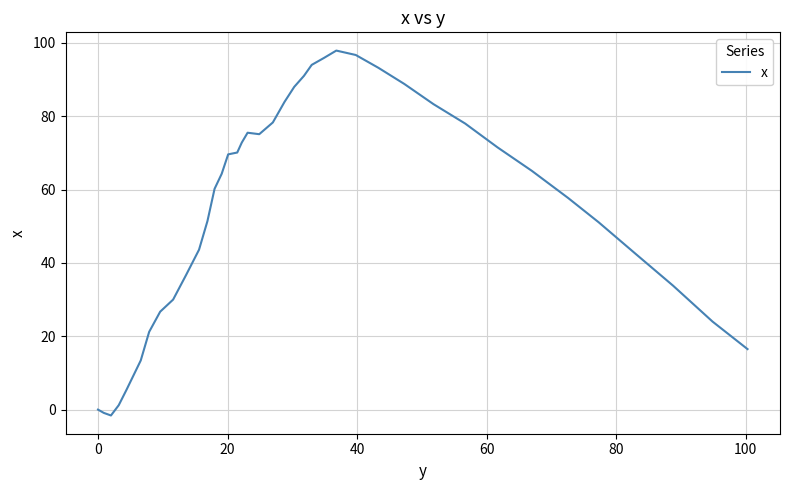

What is the greatest value displayed?

97.9